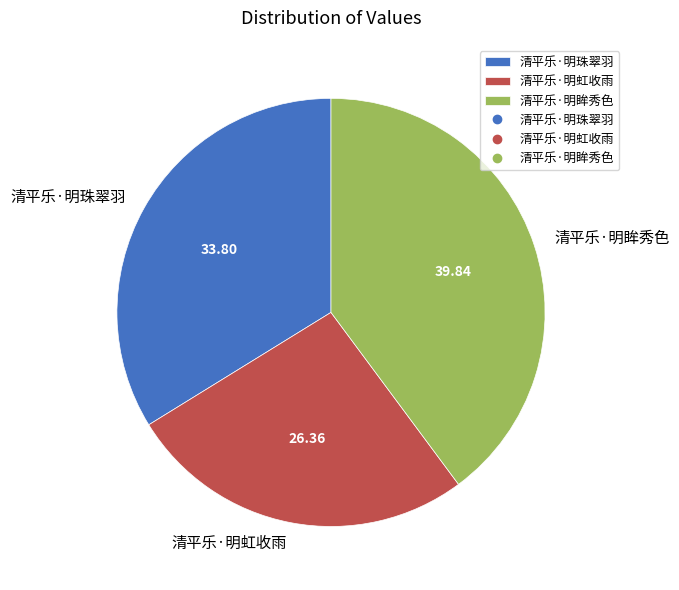

Which category has the smallest portion of the pie?

清平乐·明虹收雨